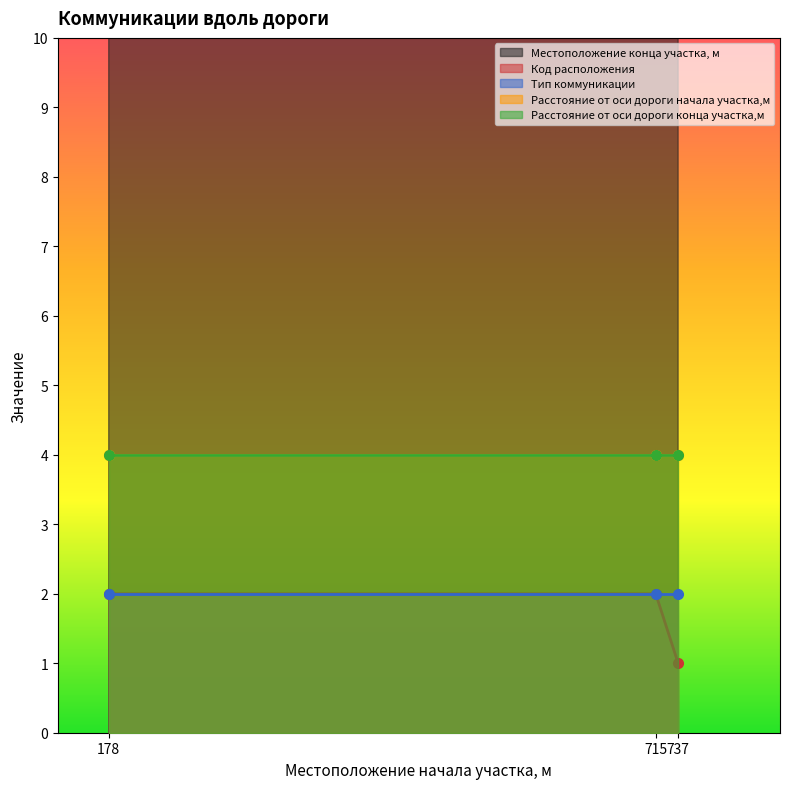

Which label corresponds to the largest value in the chart?

737